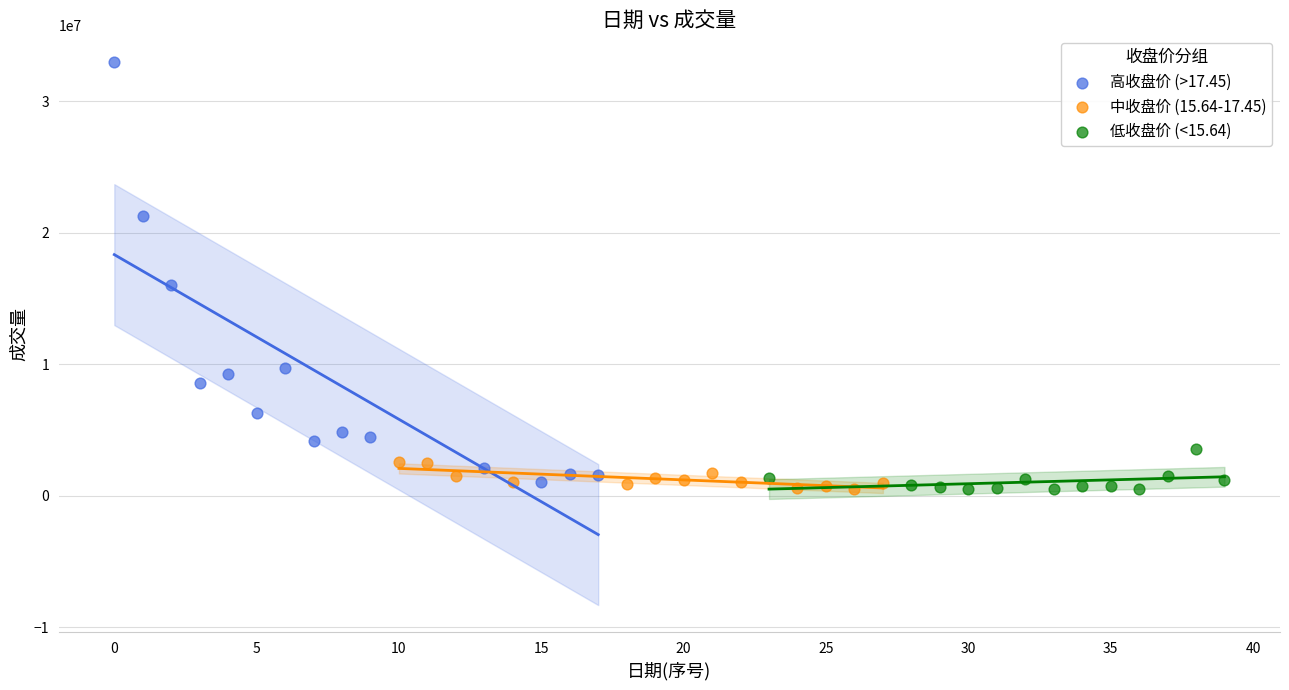

Which series has the widest spread of Y values?

高收盘价 (>17.45)